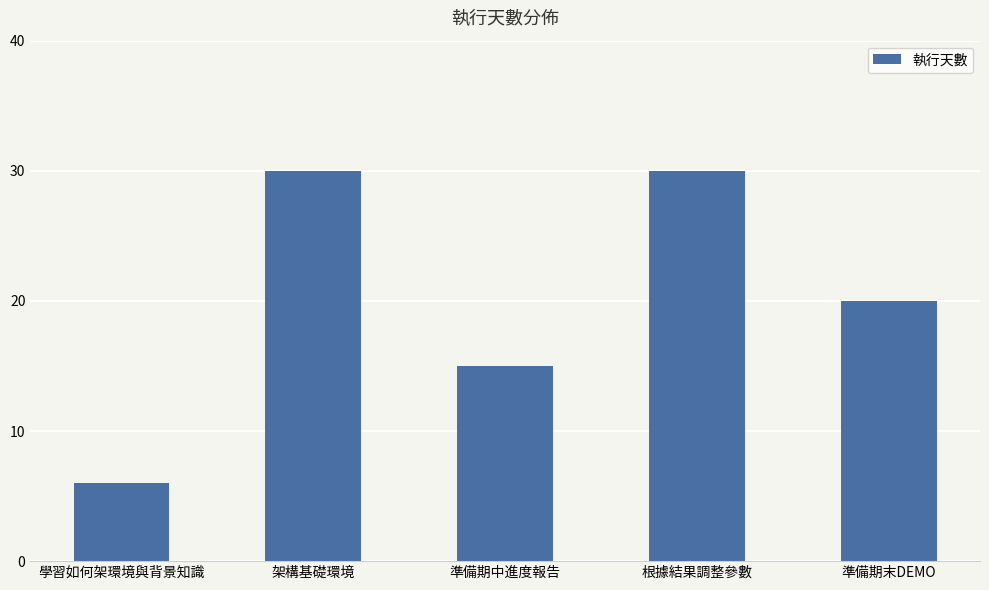

Which has a higher value, 準備期中進度報告 or 根據結果調整參數?

根據結果調整參數